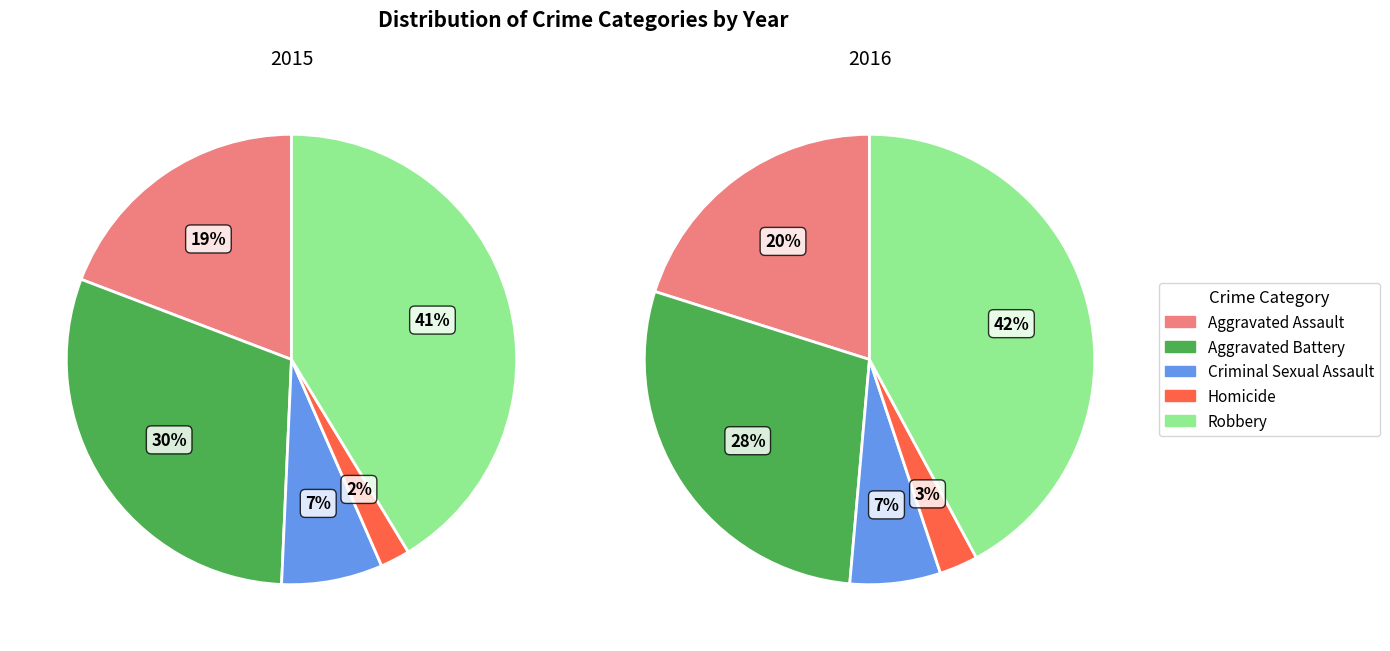

How many segments does this pie chart have?

5